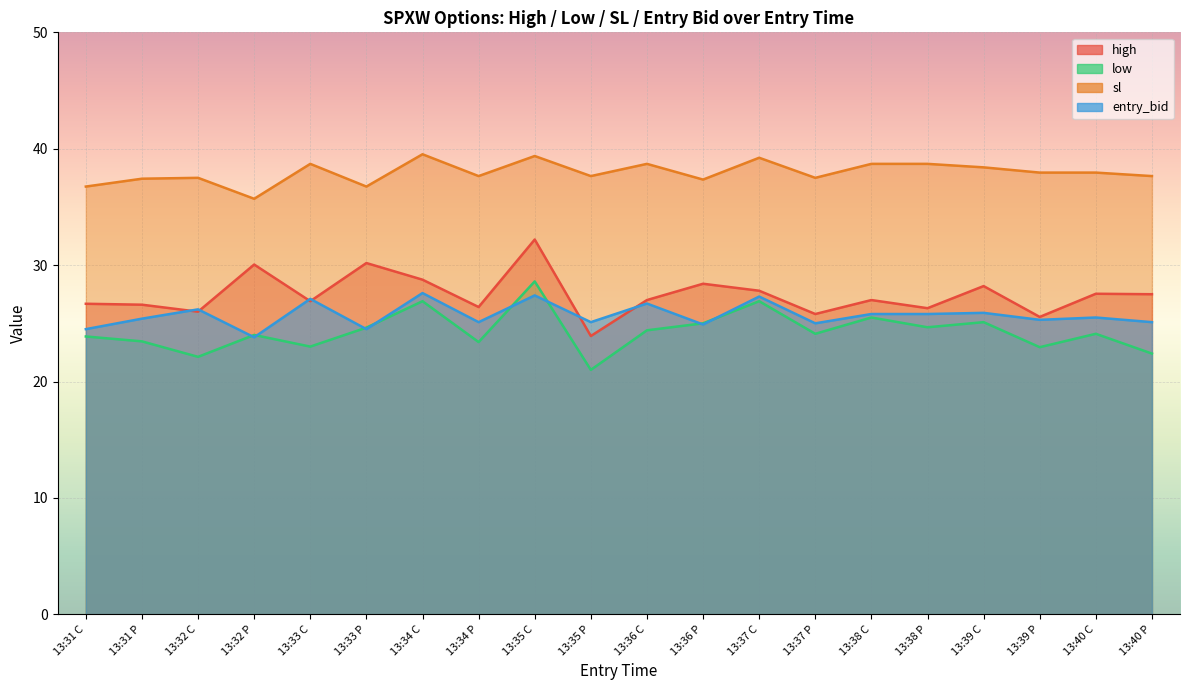

What is the difference between the second highest and second lowest values in the entry_bid series?

2.9